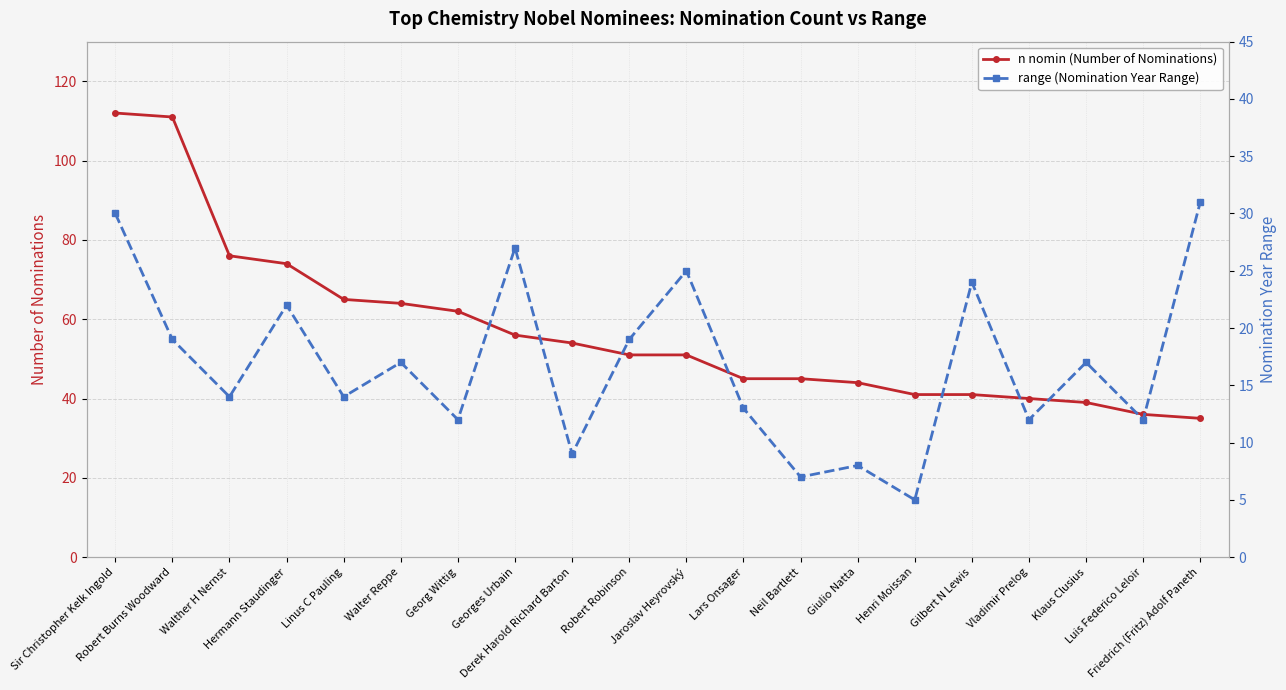

At which label does range (Nomination Year Range) first exceed 17?

Sir Christopher Kelk Ingold